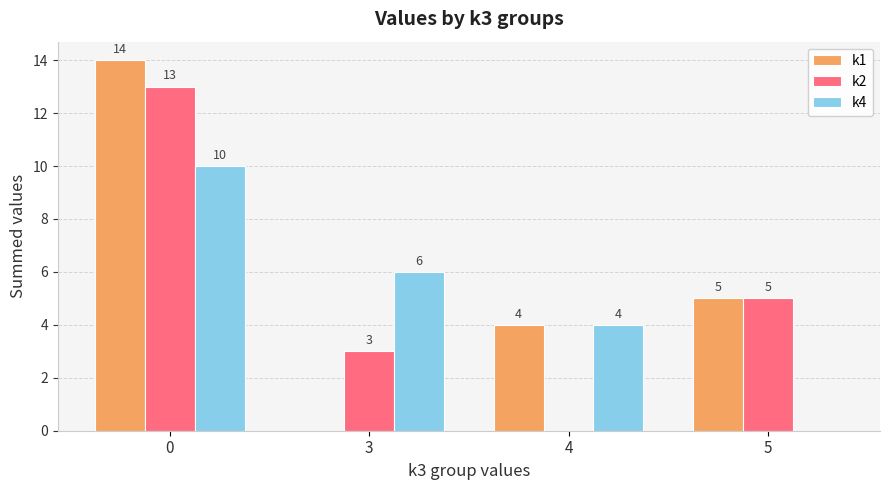

Which series has the largest total across all categories?

k1